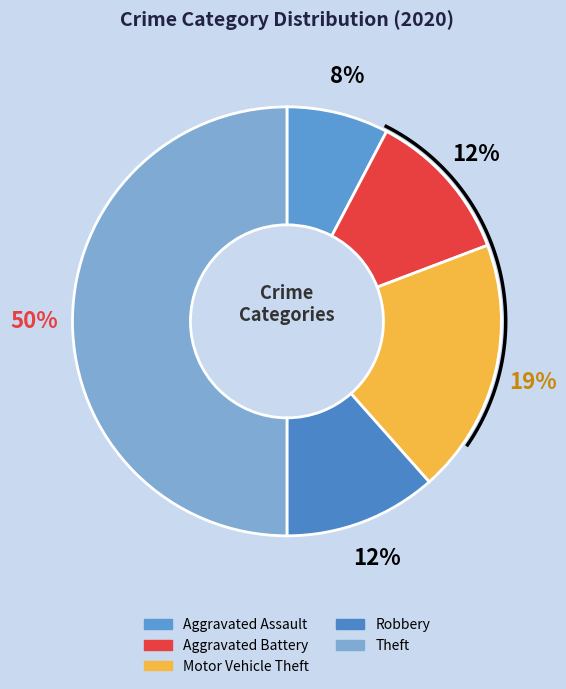

Do Motor Vehicle Theft and Robbery together represent more than half of the pie?

No